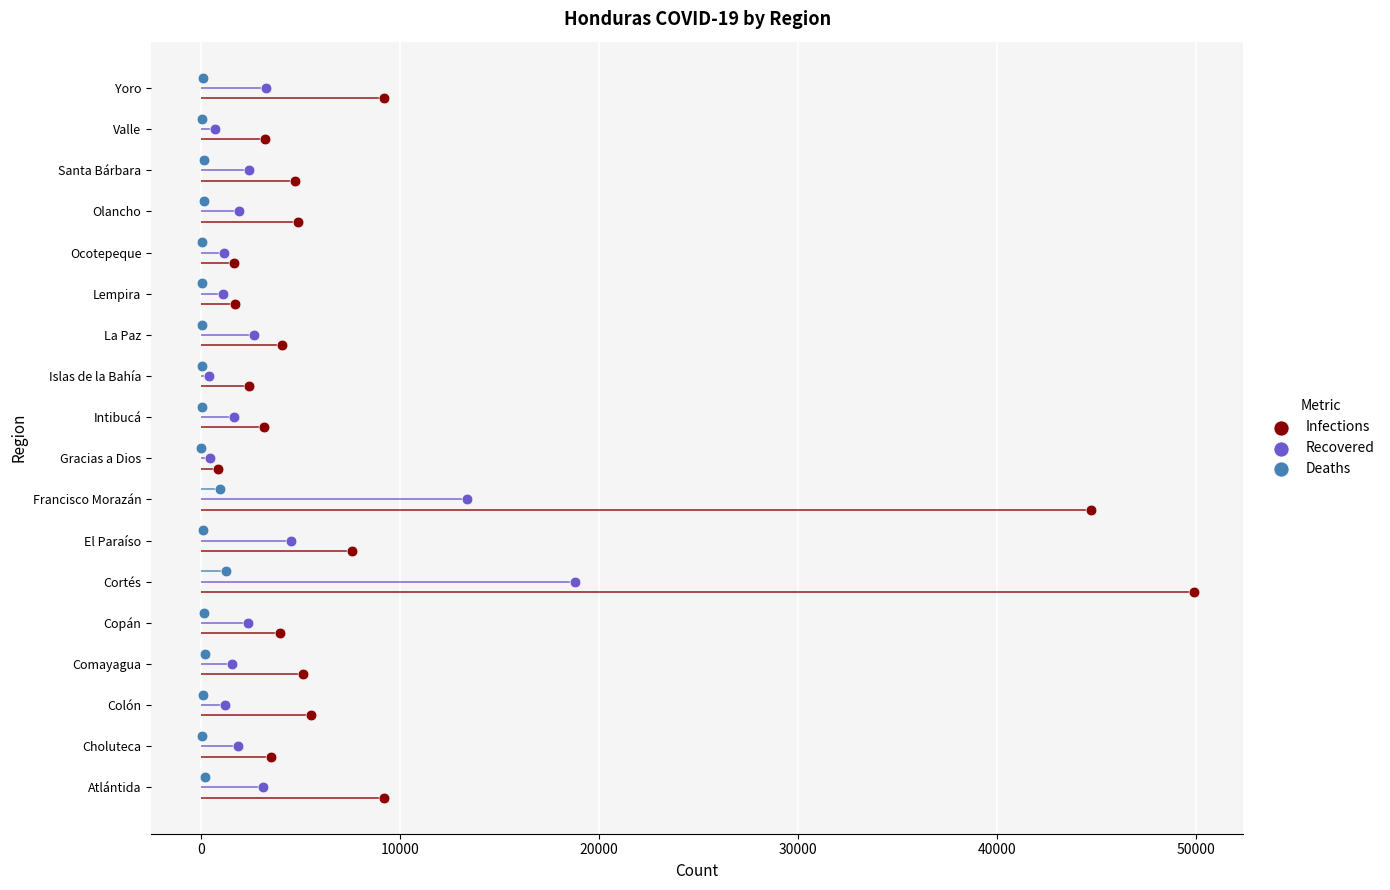

Which series has the largest Y range (max minus min)?

Infections